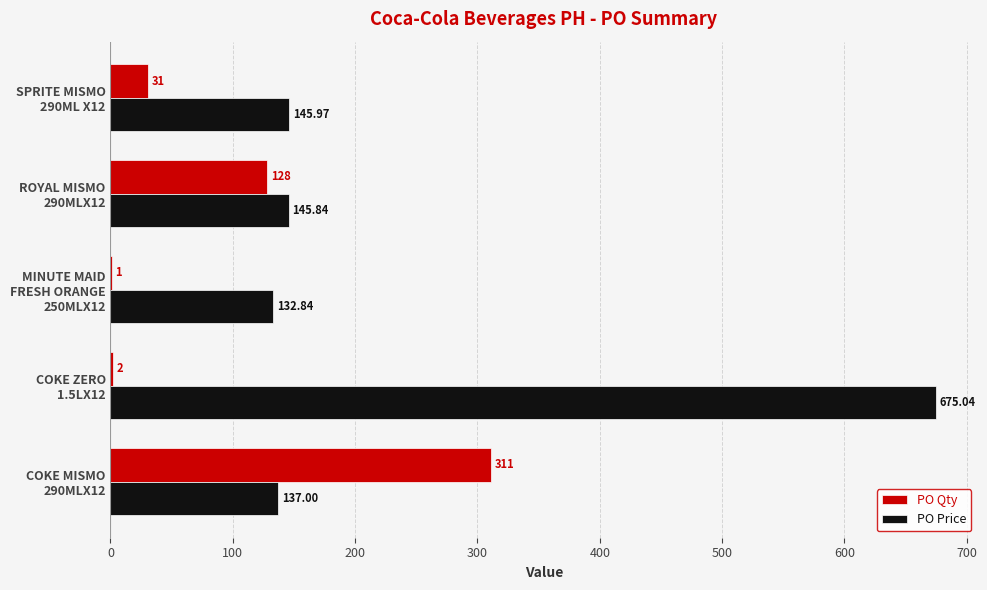

Which series has the largest total across all categories?

PO Price